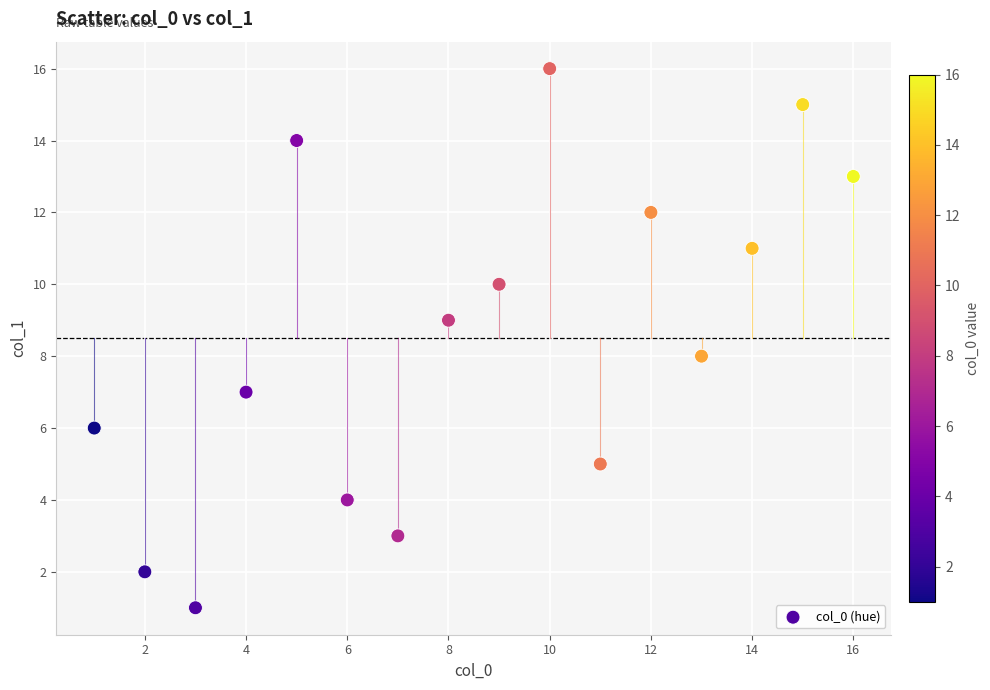

What is the range of X values (max minus min)?

15